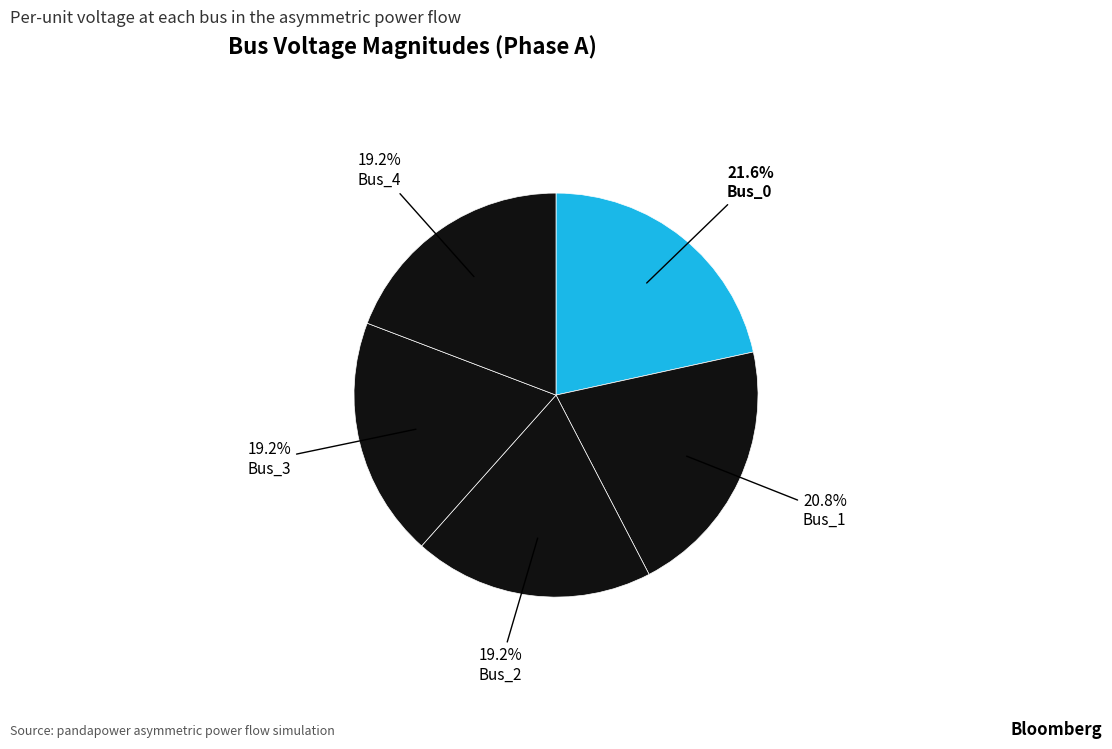

Which slice is the largest?

Bus_0